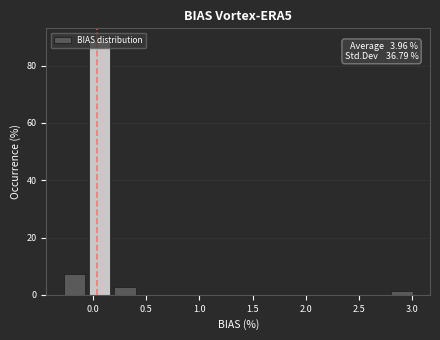

Over which range of the x-axis is the bar tallest?

-0.05 to 0.20